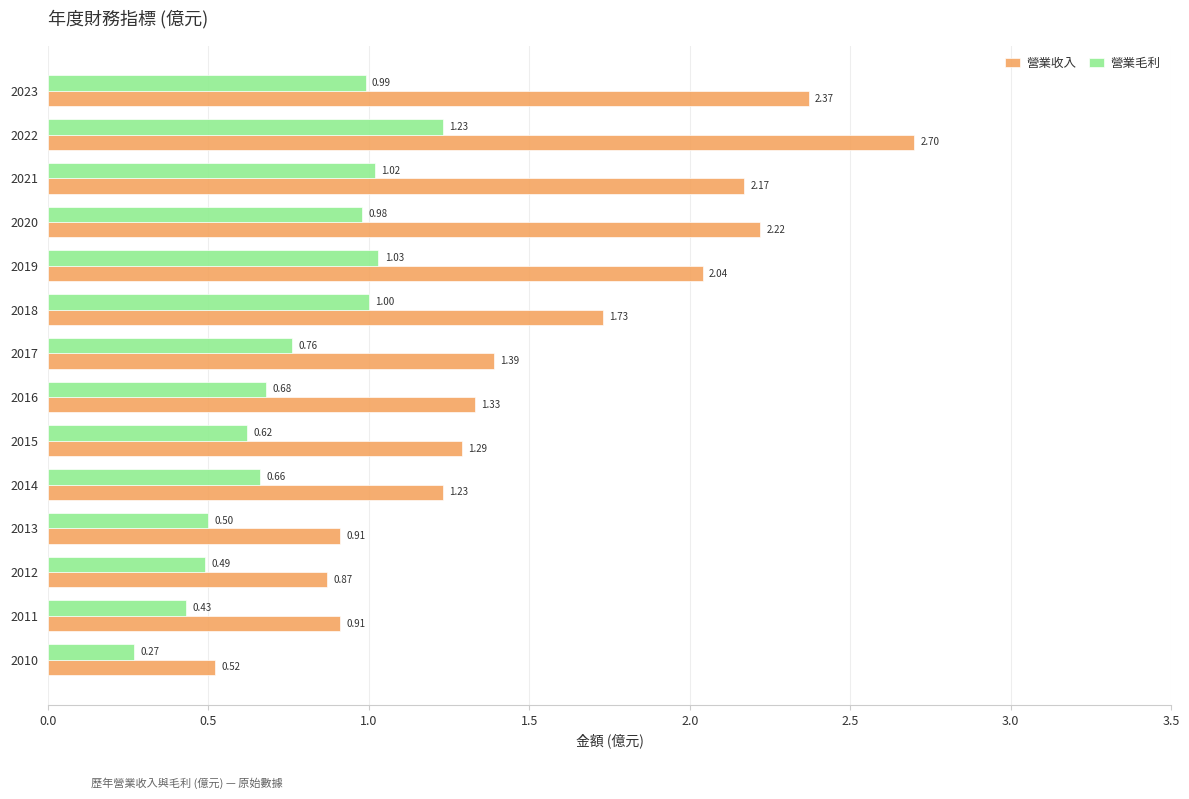

At which category is the sum across all series the highest?

2022